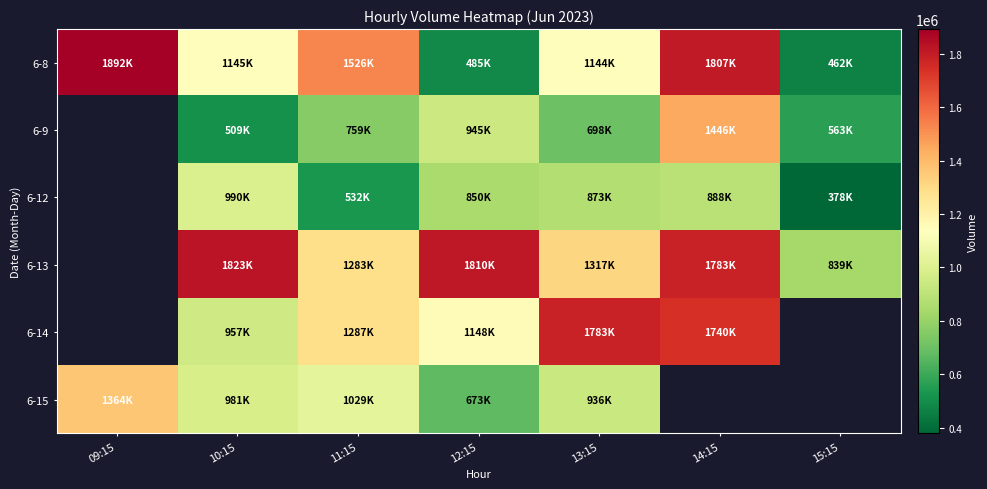

What is the approximate value of 6-9 at 15:15?

563403.0